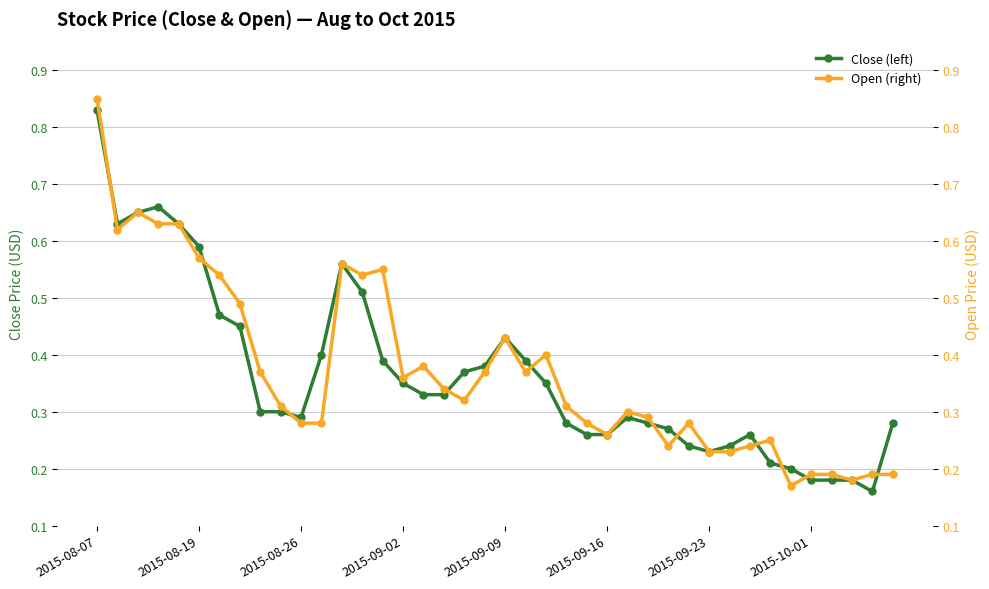

What are all the series names shown in the legend?

Close (left), Open (right)